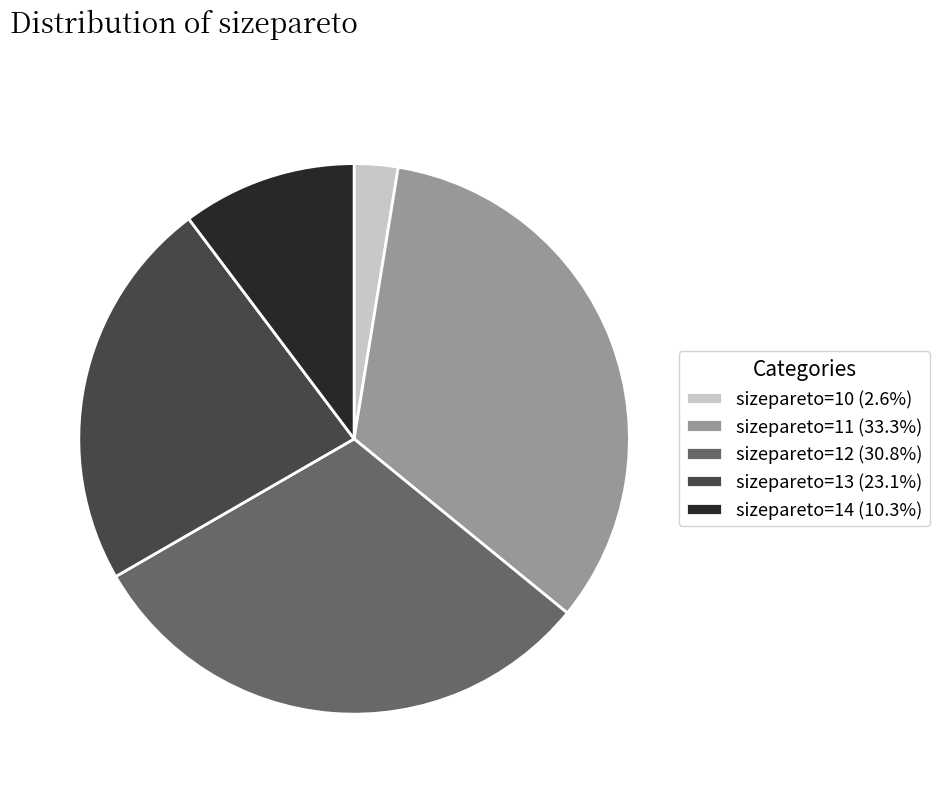

Is sizepareto=13 (23.1%) the majority of the pie?

No